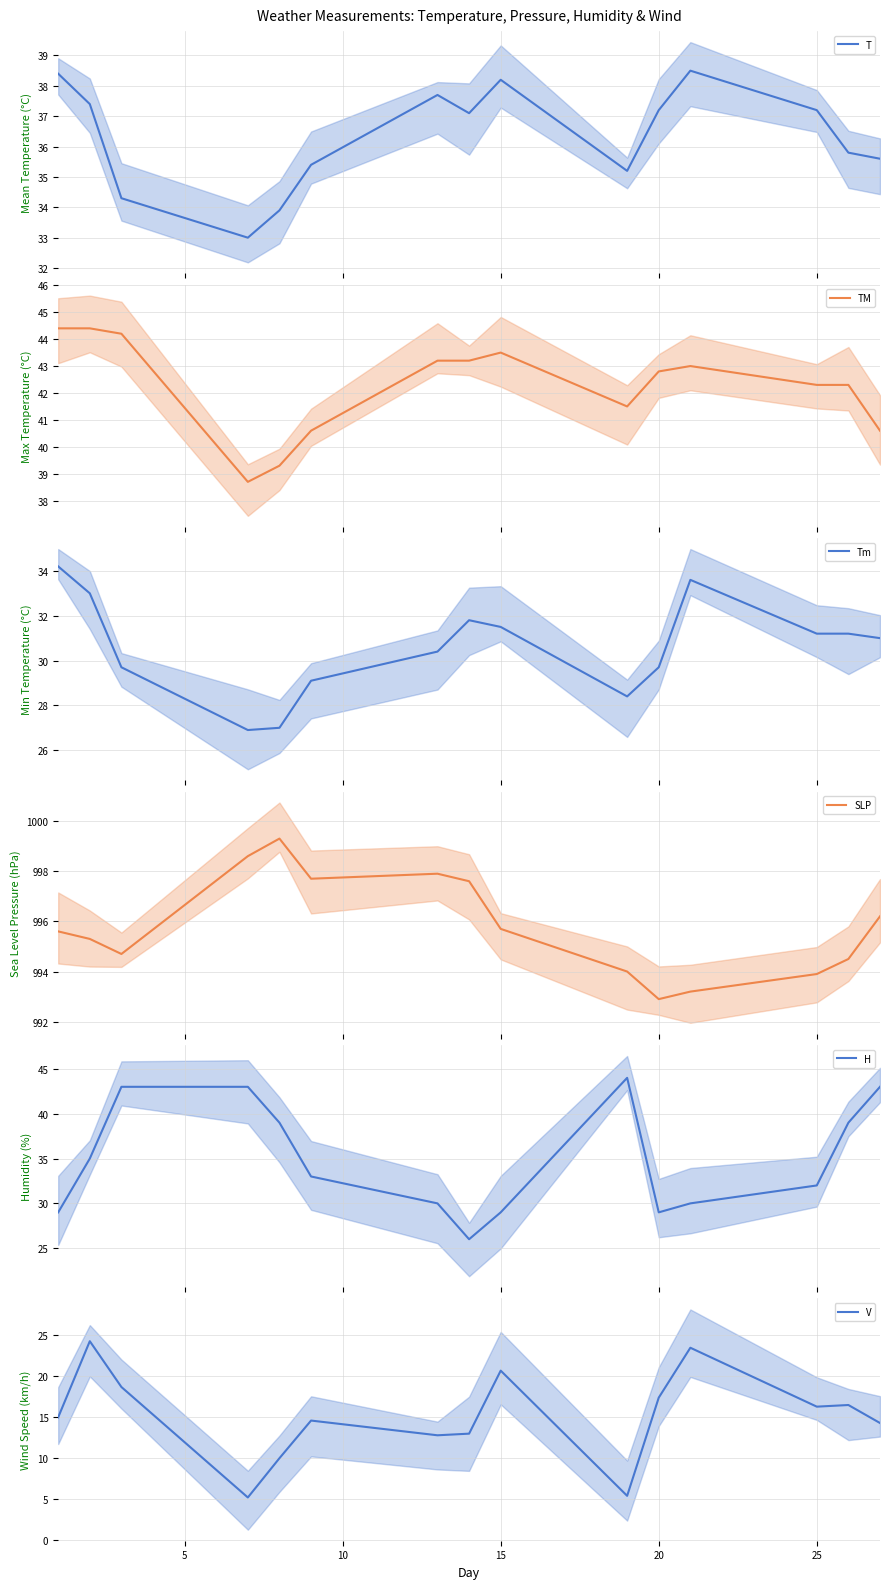

What are all the series names shown in the legend?

T, TM, Tm, SLP, H, V